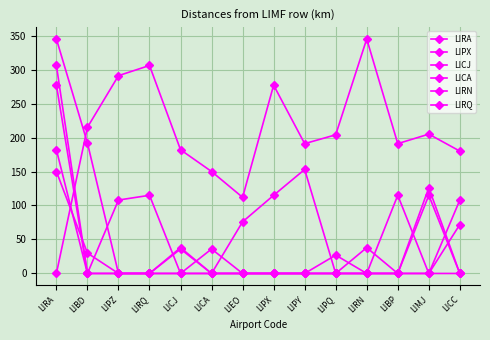

Where is LIRN nearest to the value 172?

LIBD